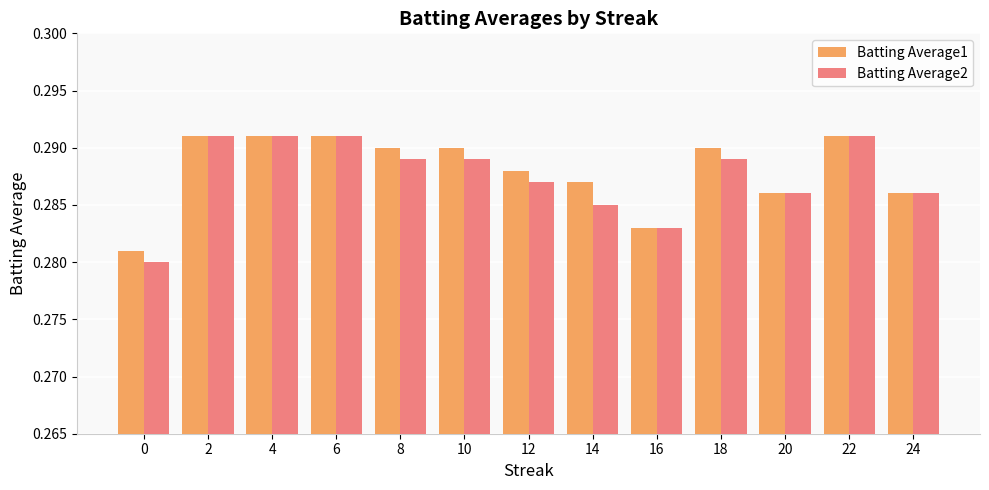

The Batting Average1 series shows 0.4 at 0. True or false?

False